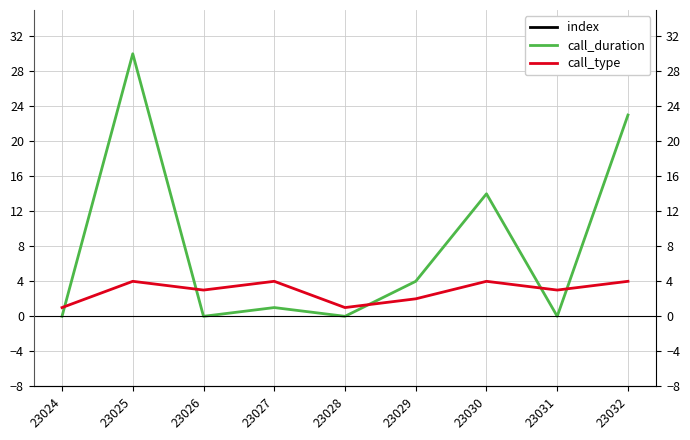

How many interior local valleys does the call_duration series have?

3